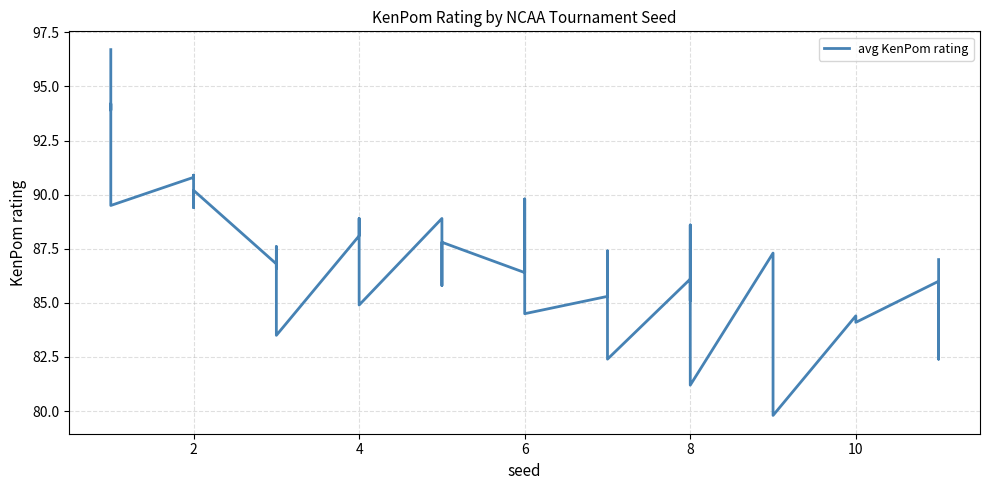

How many categories are shown in the chart?

40